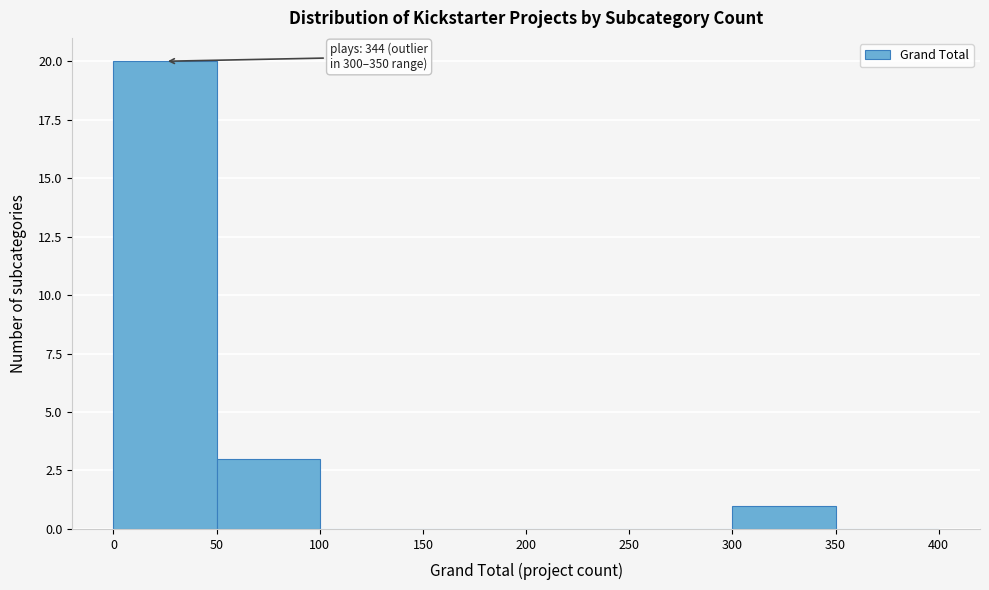

Over which range of the x-axis is the bar tallest?

0 to 50